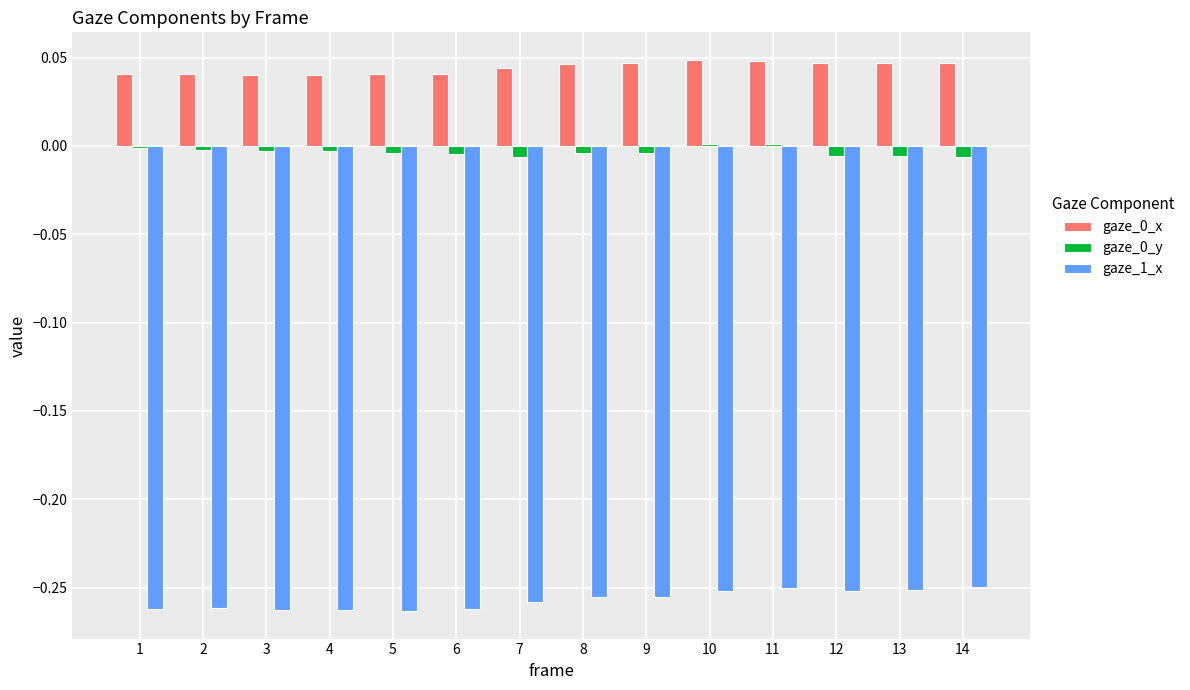

The gaze_0_x series shows 0.1 at 2. True or false?

False